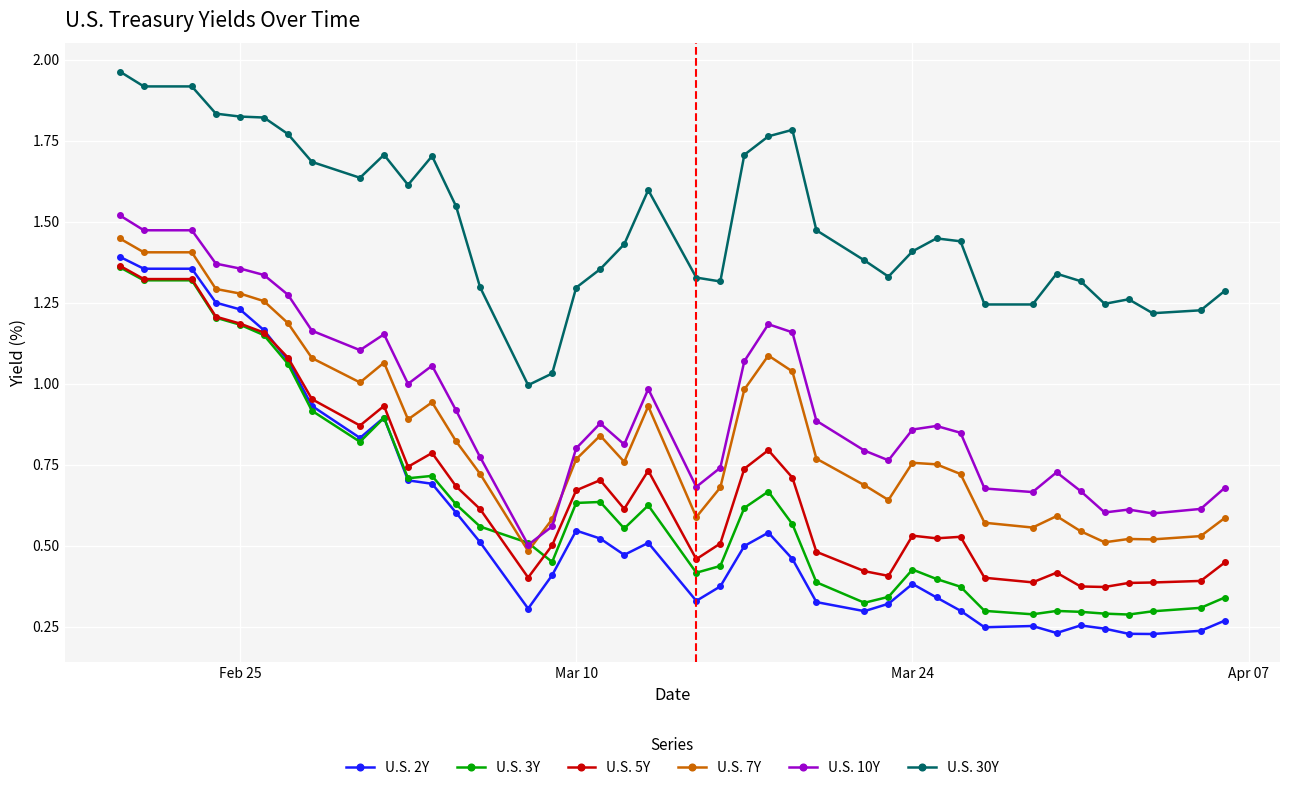

Which series has the largest total across all categories?

U.S. 30Y